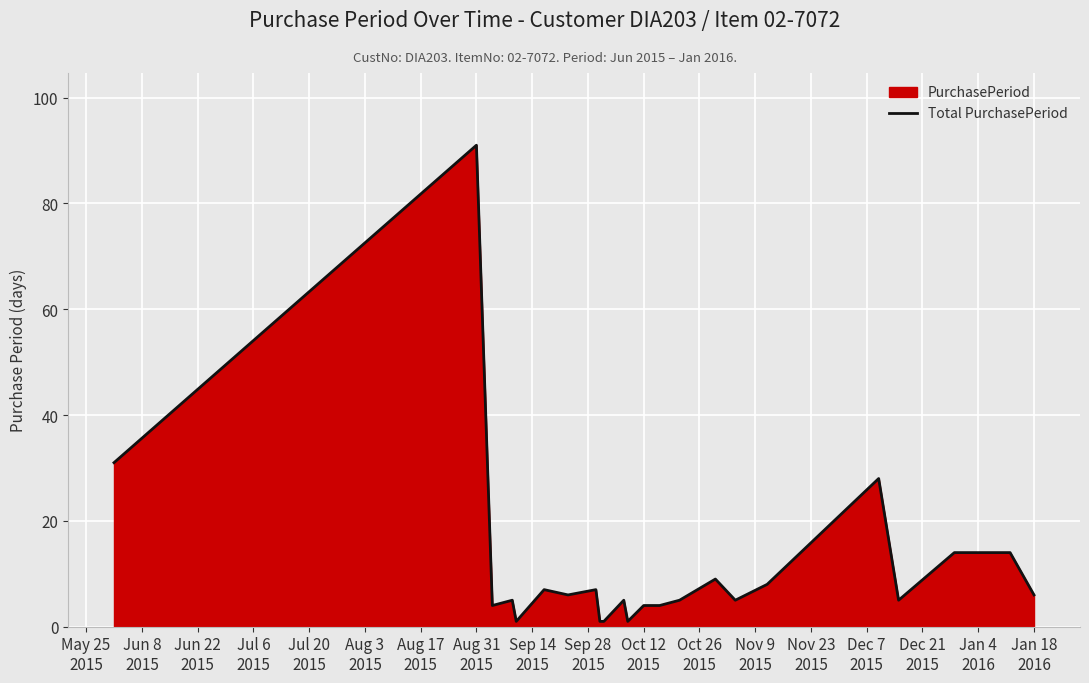

What is the difference between the second highest and minimum values?

30